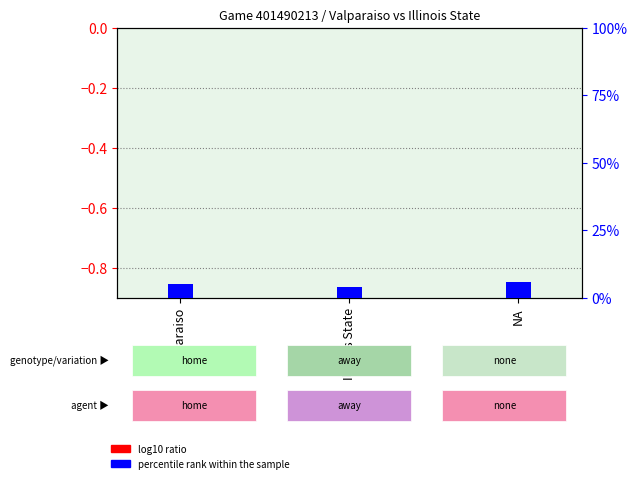

What is the sum of the values at Illinois State and Valparaiso?

0.2